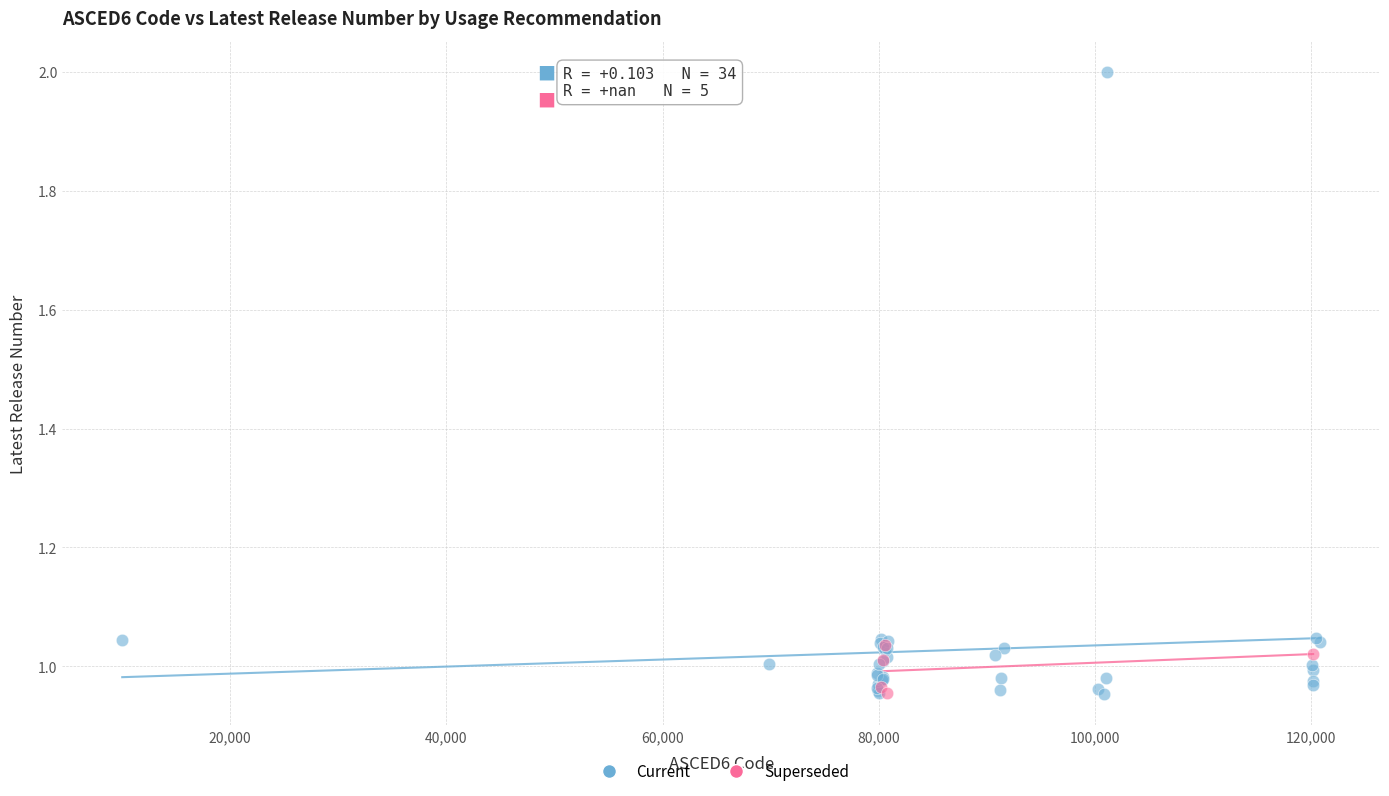

Which series contains the highest Y value?

Current